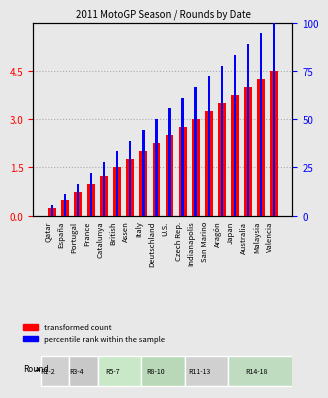

The percentile rank within the sample series shows 100.0 at Valencia. True or false?

True